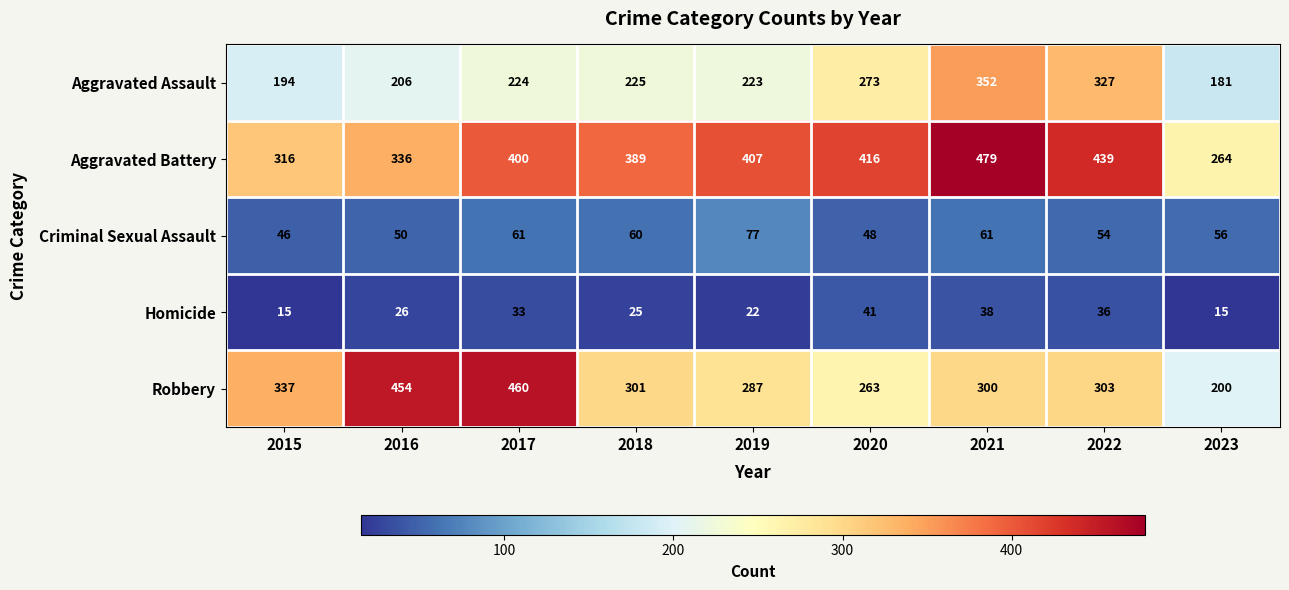

What value does the Criminal Sexual Assault series have at 2023, to the nearest 5?

55